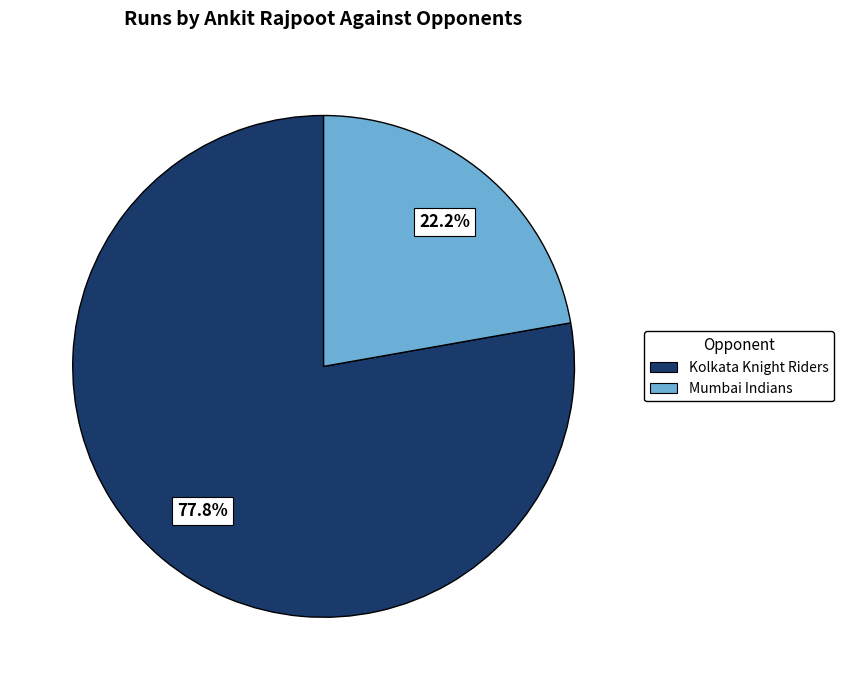

What percentage is NOT represented by Kolkata Knight Riders?

22.2%